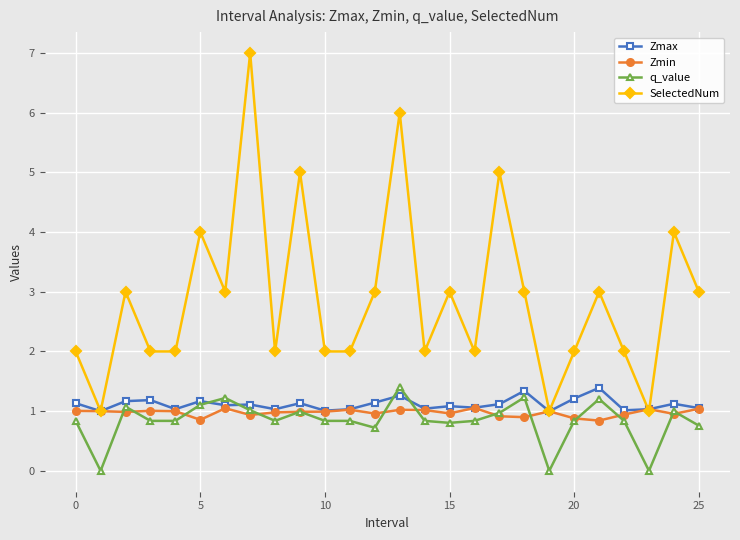

What is the average value of the Zmin series?

1.0